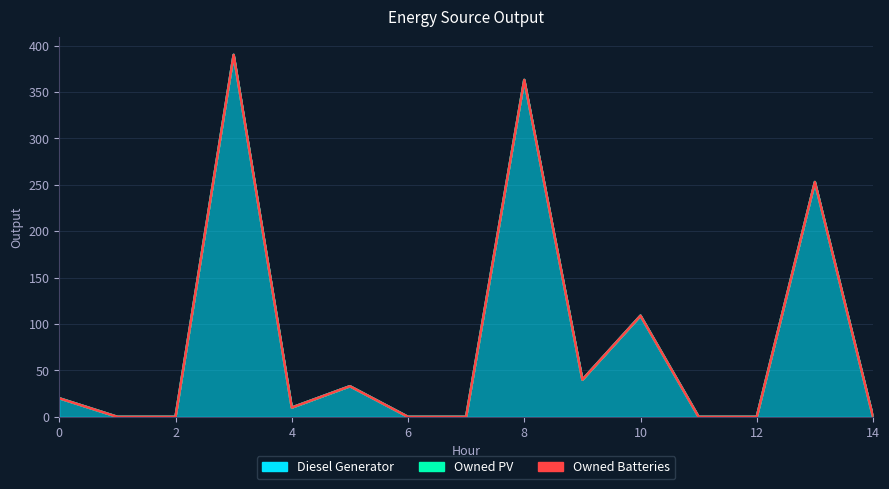

True or false: Owned PV and Owned Batteries cross at least once.

False